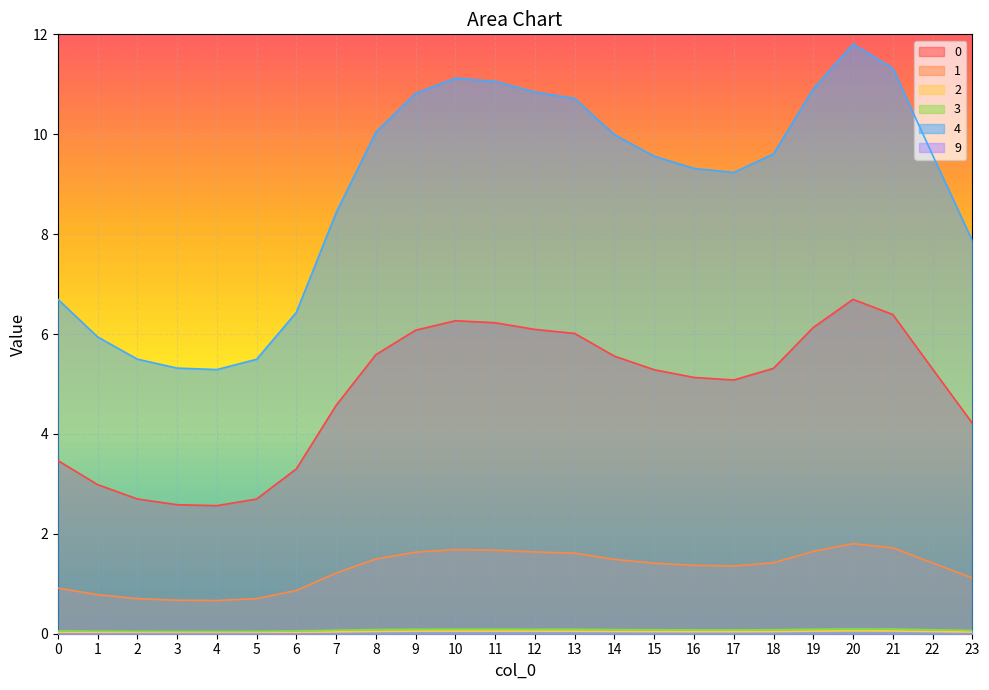

True or false: 4 and 1 cross at least once.

False